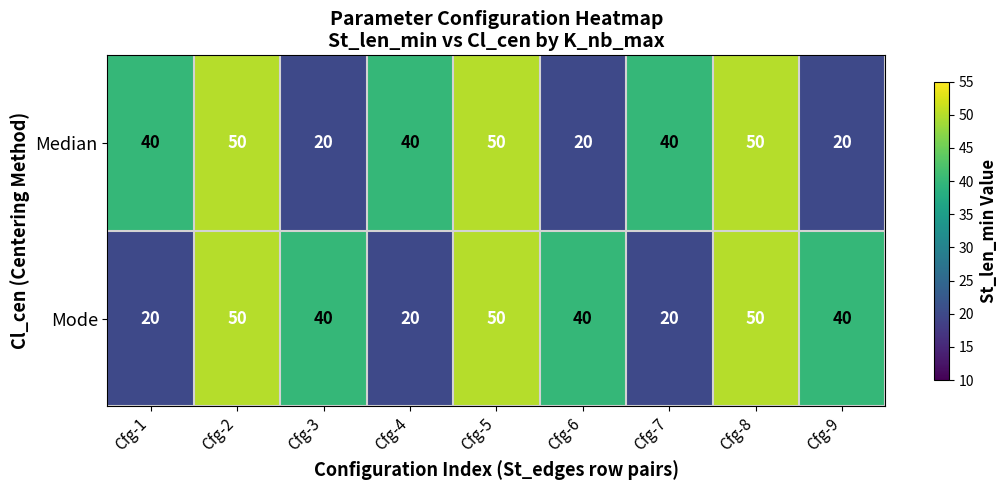

Reading right to left, list all the values displayed in this chart.

Median: Cfg-9=20	Cfg-8=50	Cfg-7=40	Cfg-6=20	Cfg-5=50	Cfg-4=40	Cfg-3=20	Cfg-2=50	Cfg-1=40
Mode: Cfg-9=40	Cfg-8=50	Cfg-7=20	Cfg-6=40	Cfg-5=50	Cfg-4=20	Cfg-3=40	Cfg-2=50	Cfg-1=20